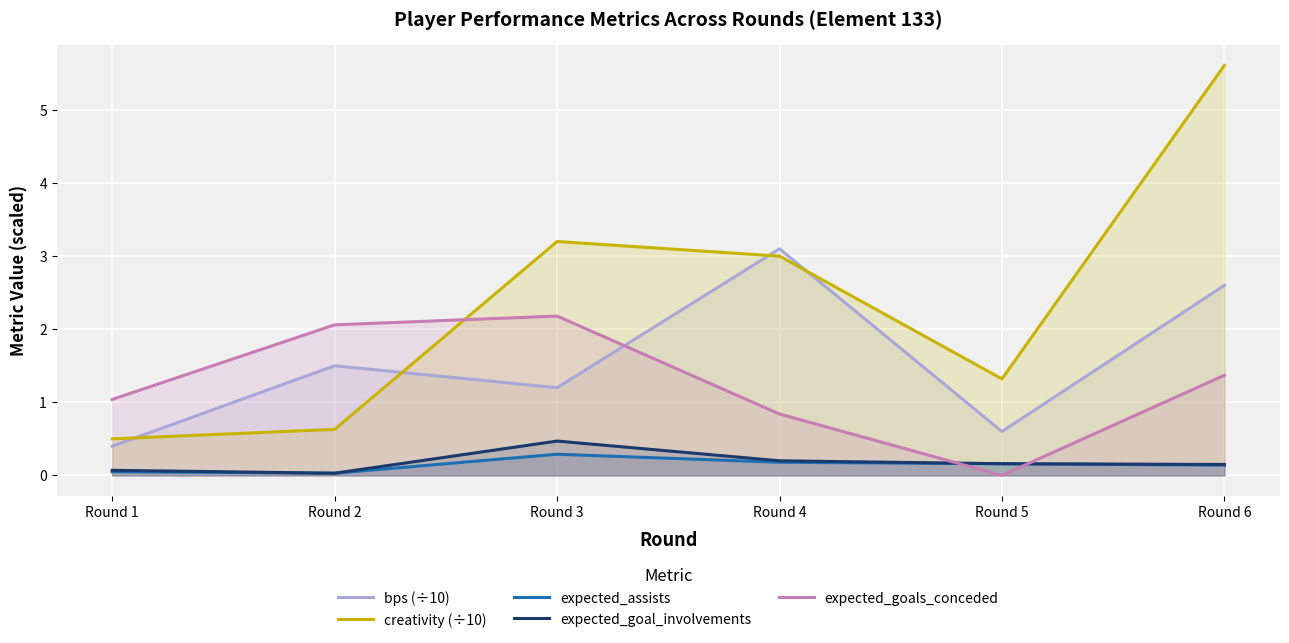

At which category is the sum across all series the highest?

Round 6